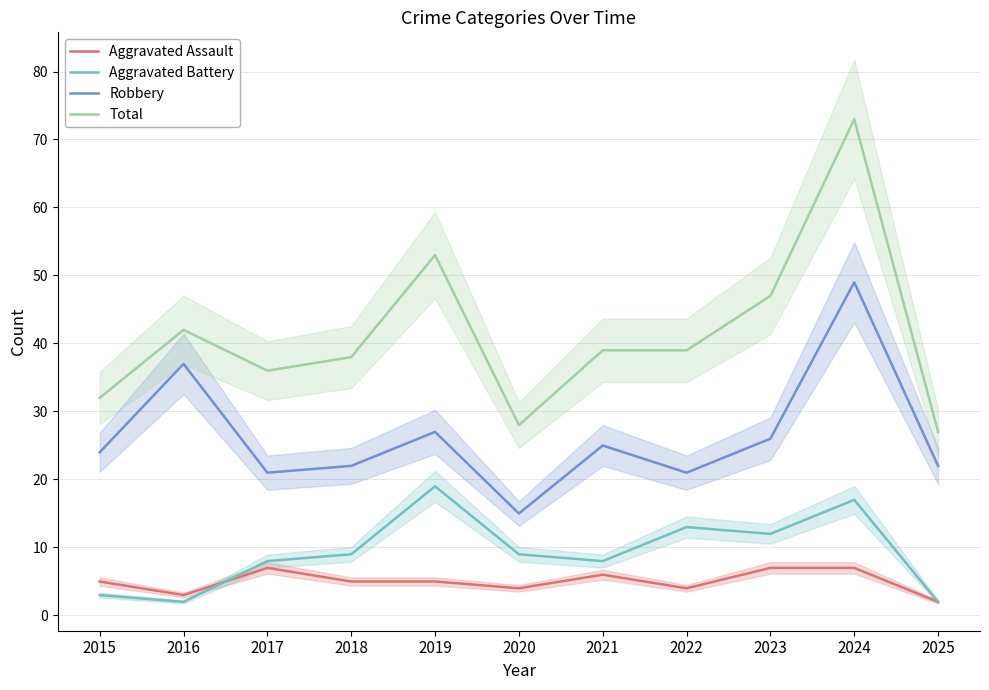

Is this an area chart (filled region under the line)?

No